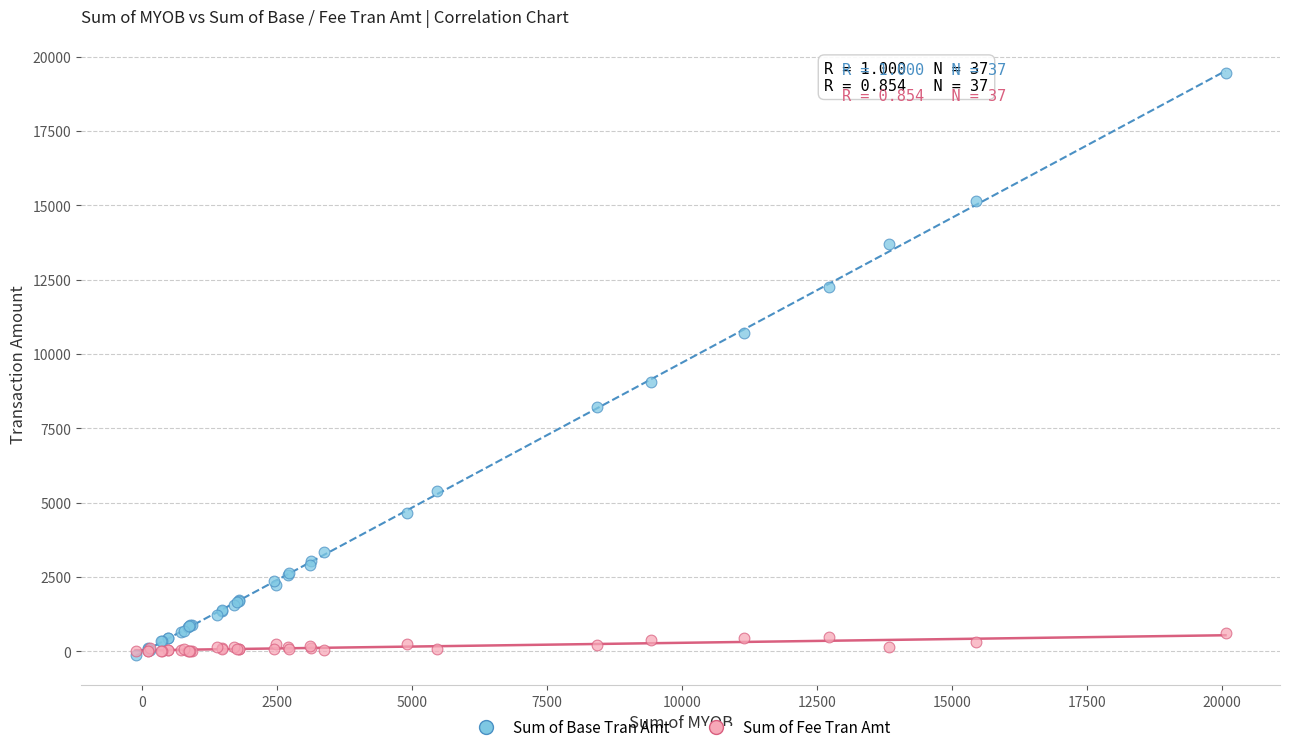

In the Sum of Base Tran Amt series, what Y value is closest to 9661?

9060.0